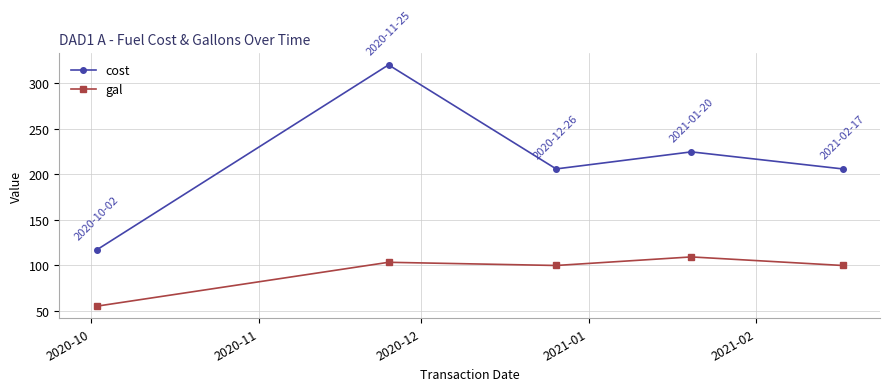

In cost, how many points are lower than both neighbors (excluding endpoints)?

1